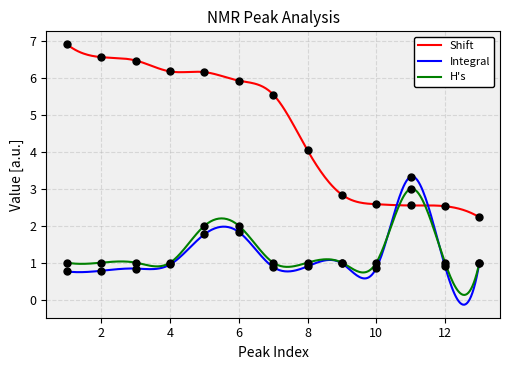

What is the total value across all series at 8?

5.9